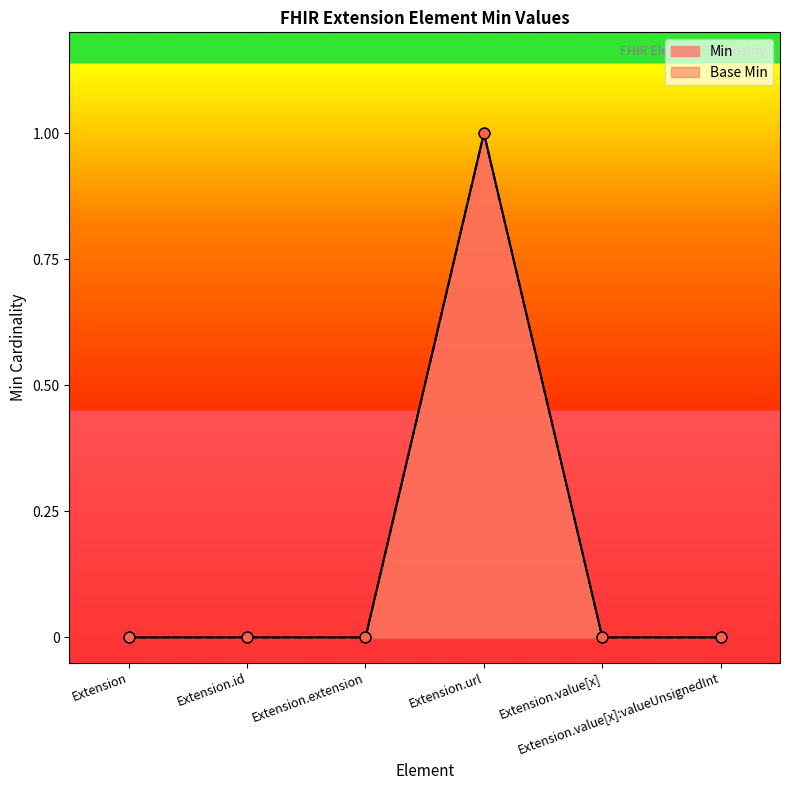

Which series contains the lowest Y value?

Min